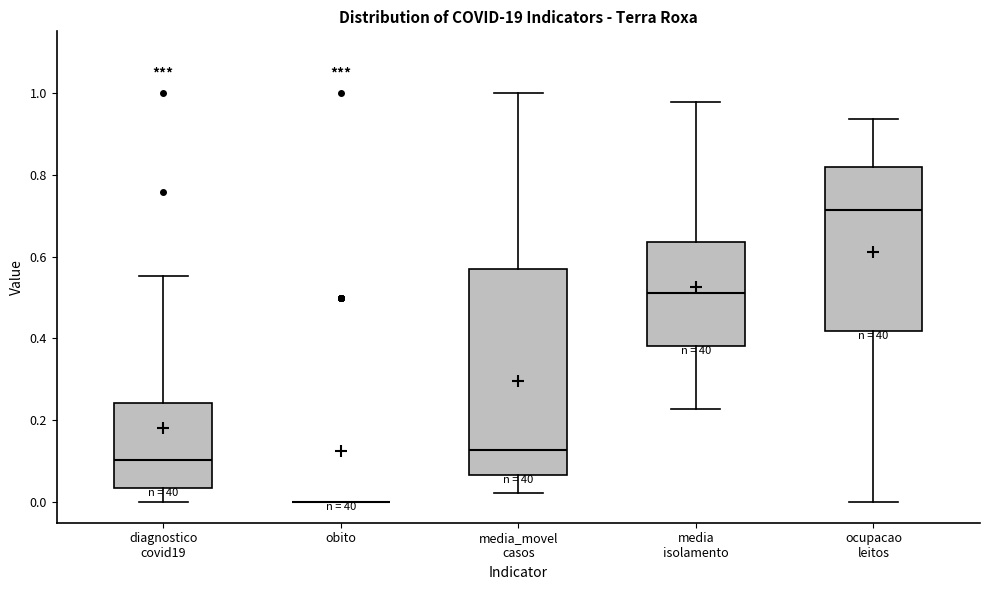

Reading left to right, transcribe this box plot: for each box, give where its median line is, the range the box spans, and where its two whiskers end, as read against the y-axis. The values are not printed on the chart, so give them approximately, as read against the axis.

diagnostico covid19: median 0.10, box 0.04 to 0.24, whiskers 0.00 to 0.56
obito: box collapsed to a line at 0.00, whiskers 0.00 to 0.00
media_movel casos: median 0.12, box 0.06 to 0.56, whiskers 0.02 to 1.00
media isolamento: median 0.52, box 0.38 to 0.64, whiskers 0.22 to 0.98
ocupacao leitos: median 0.72, box 0.42 to 0.82, whiskers 0.00 to 0.94